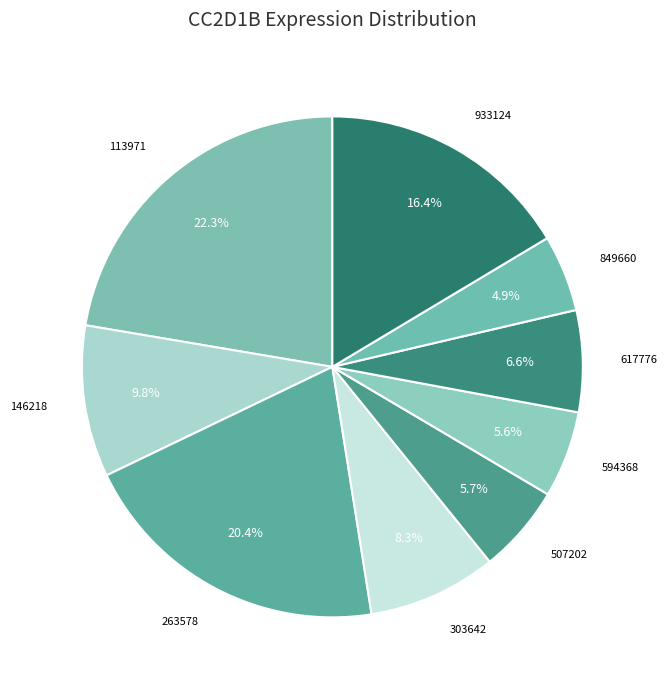

How many segments does this pie chart have?

9